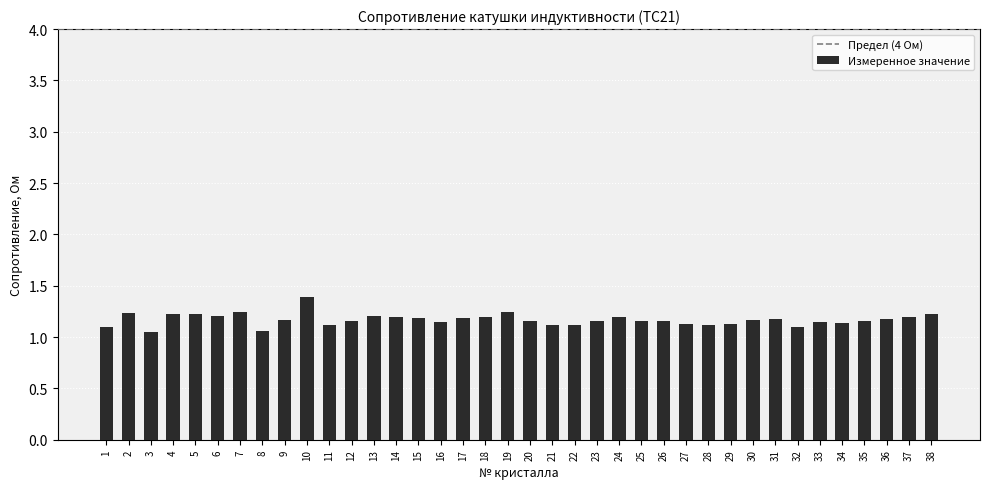

How many values are between 1 and 2?

38